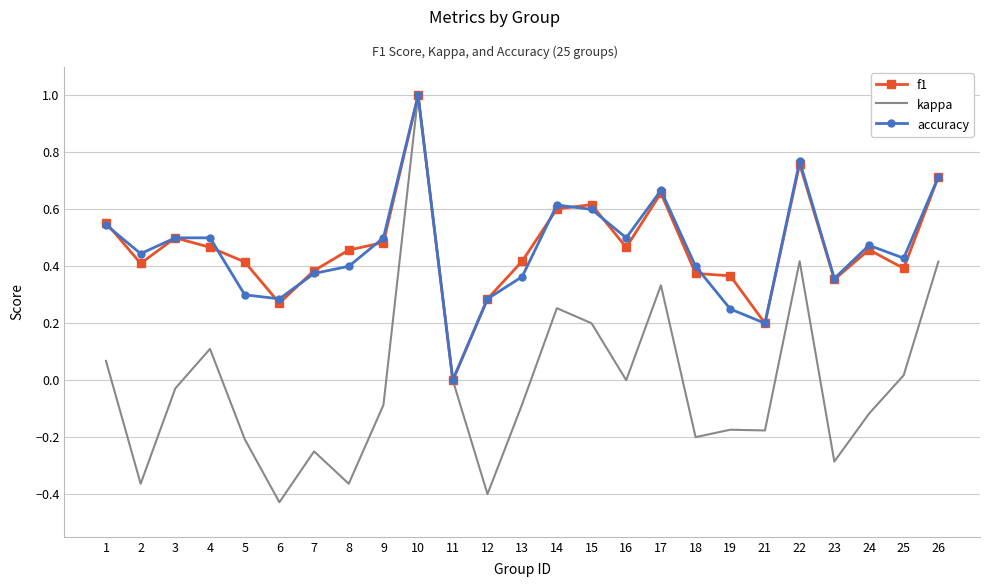

Which series has the largest range (max minus min)?

kappa